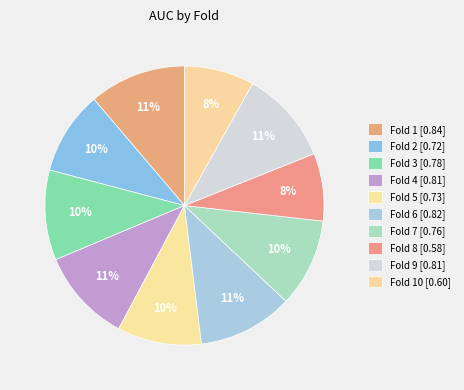

How many segments does this pie chart have?

10